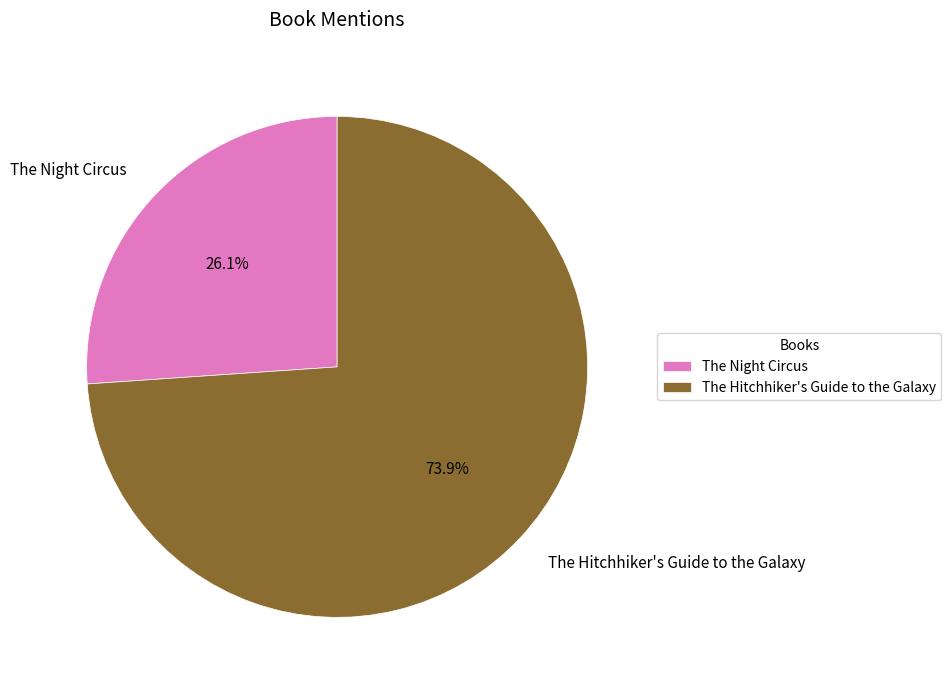

What is the smallest slice in the pie chart?

The Night Circus